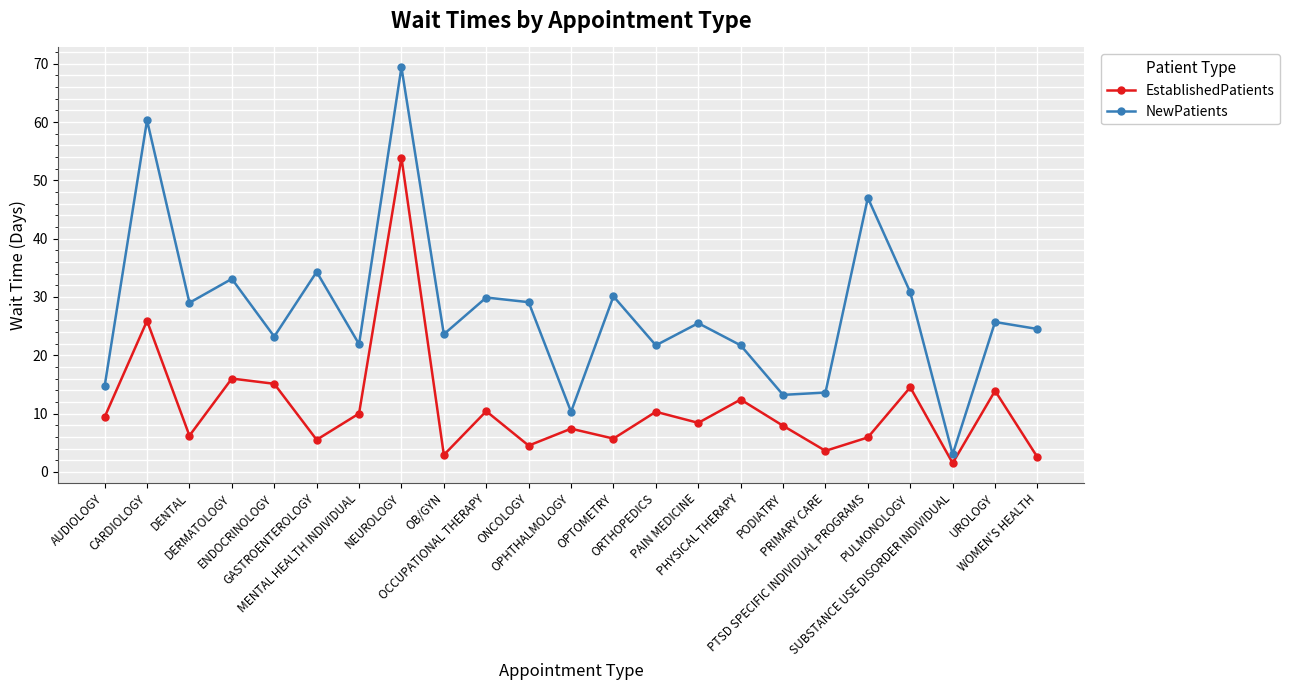

True or false: EstablishedPatients has a value of 16.0 at DERMATOLOGY.

True